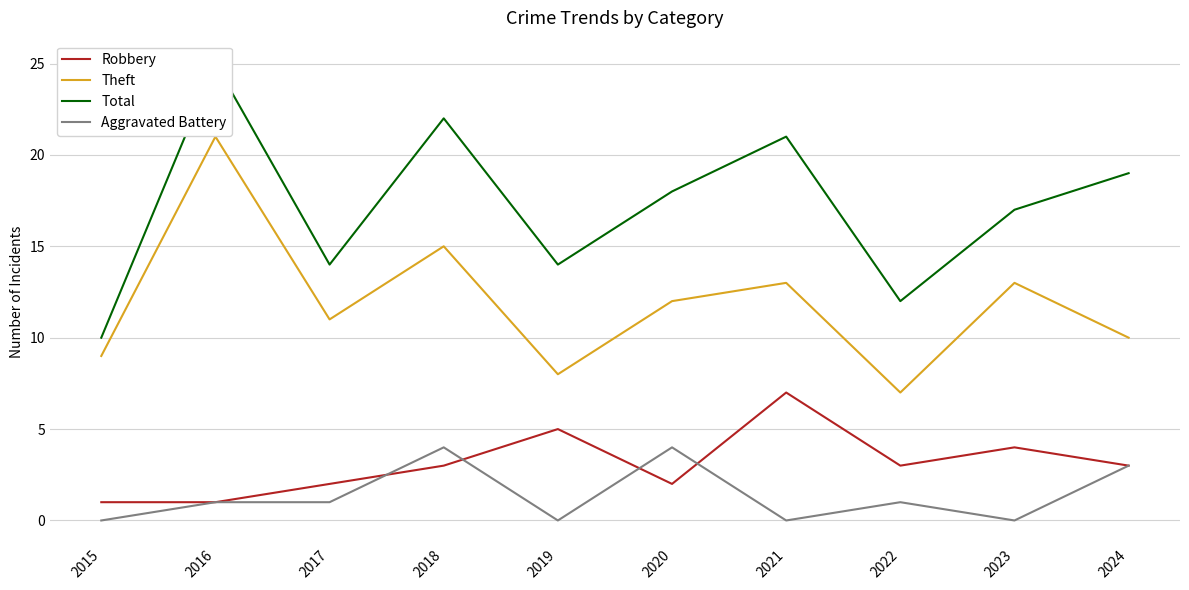

The value of Total at 2019 is 7. True or false?

False